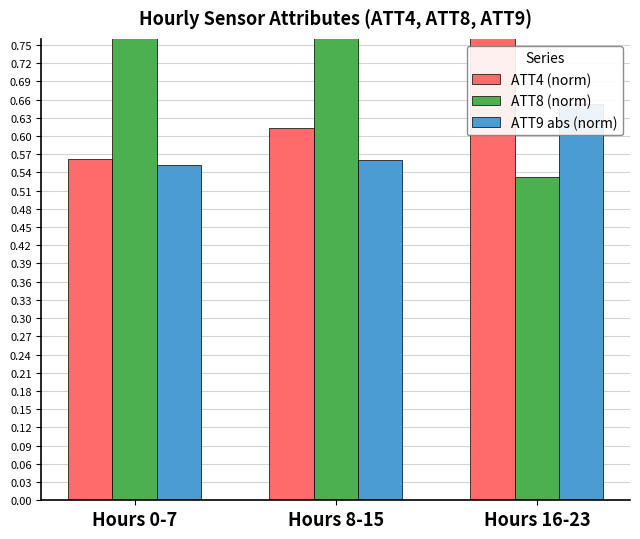

What is the maximum value shown in the chart?

0.9